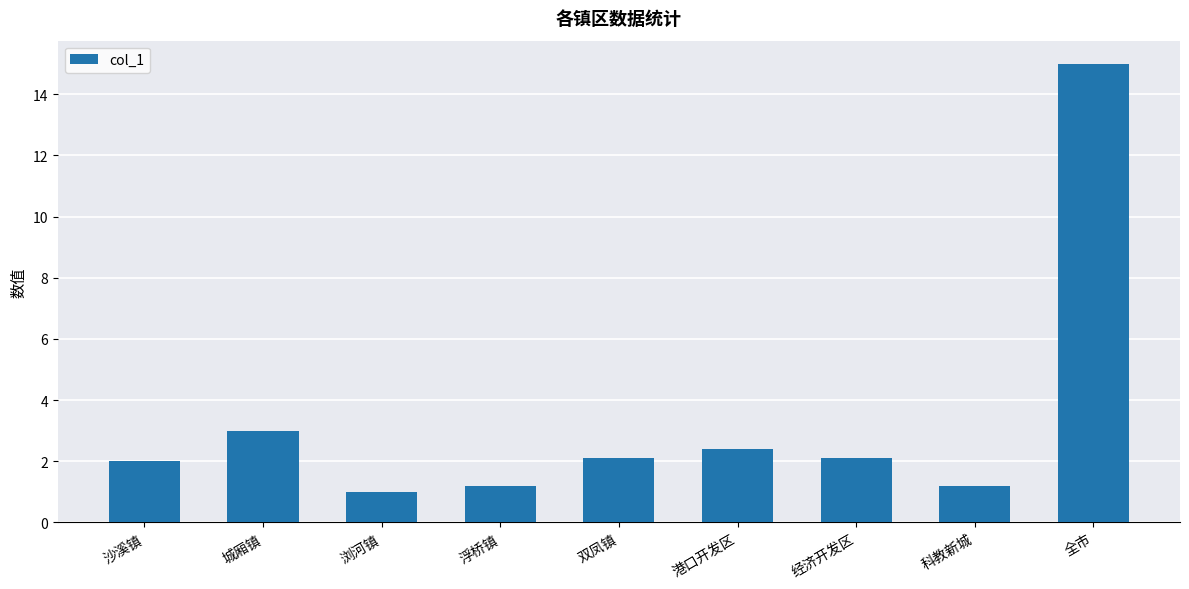

Is it true that the value at 全市 is 6.3?

False